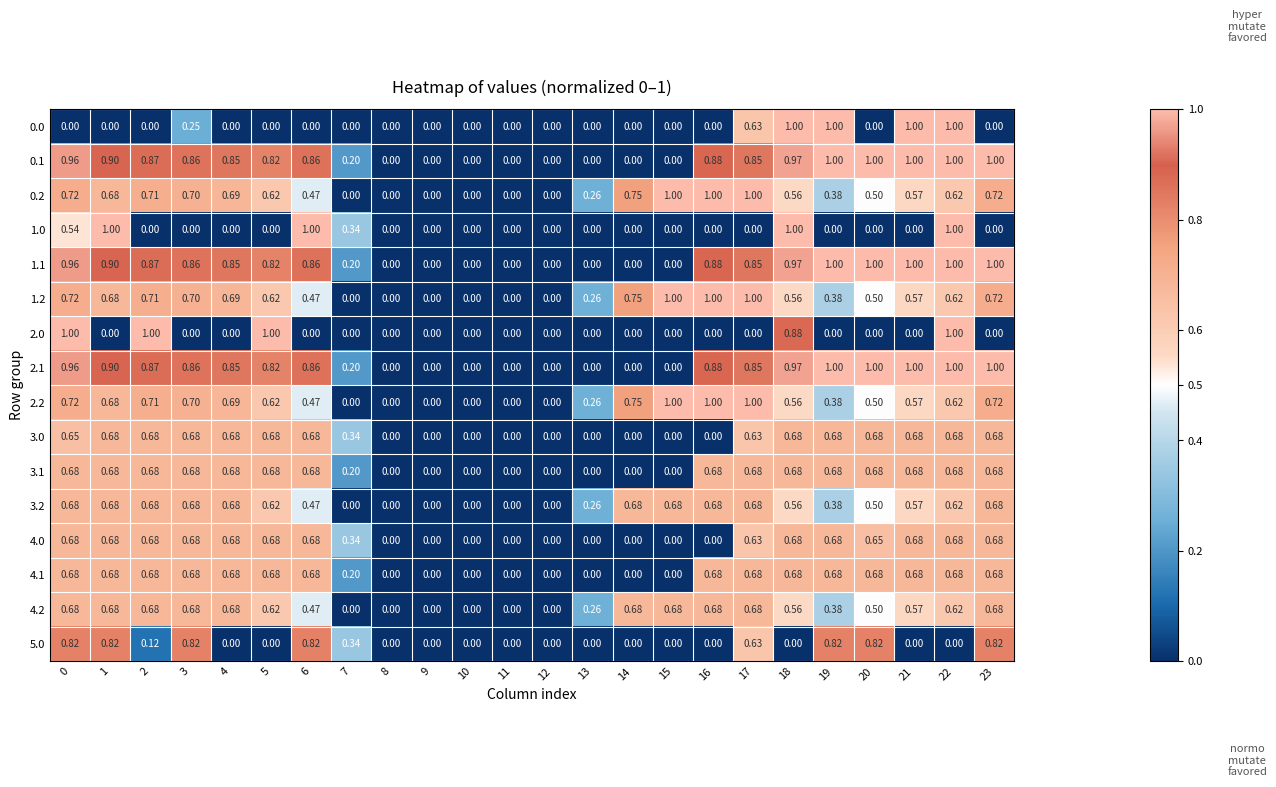

Count the number of data series in this chart.

16